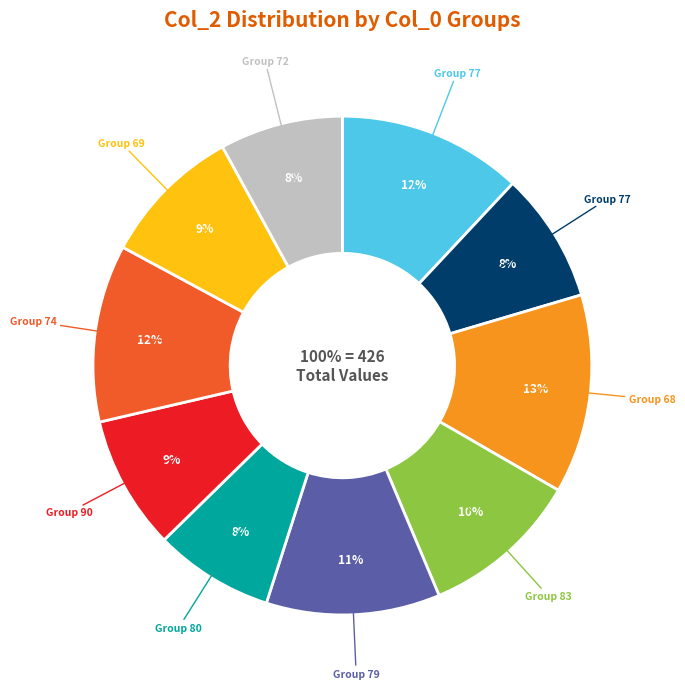

What is the smallest slice in the pie chart?

80